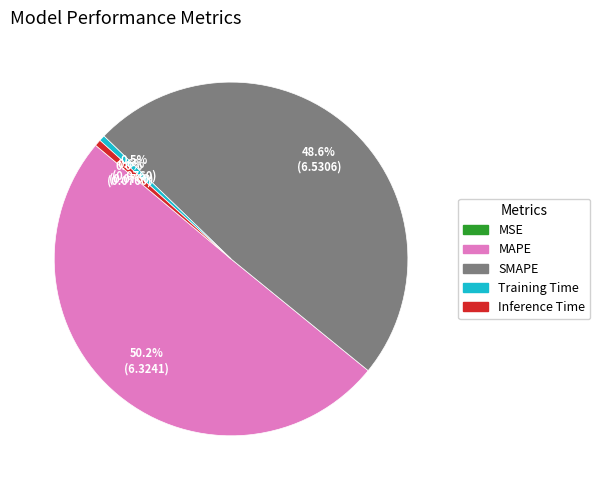

What is the largest slice in the pie chart?

MAPE